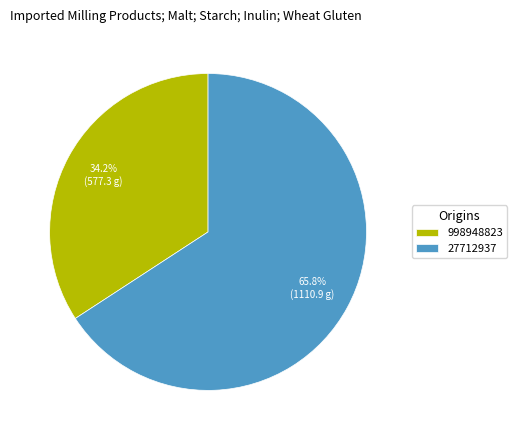

What percentage do 998948823 and 27712937 together represent?

100.0%